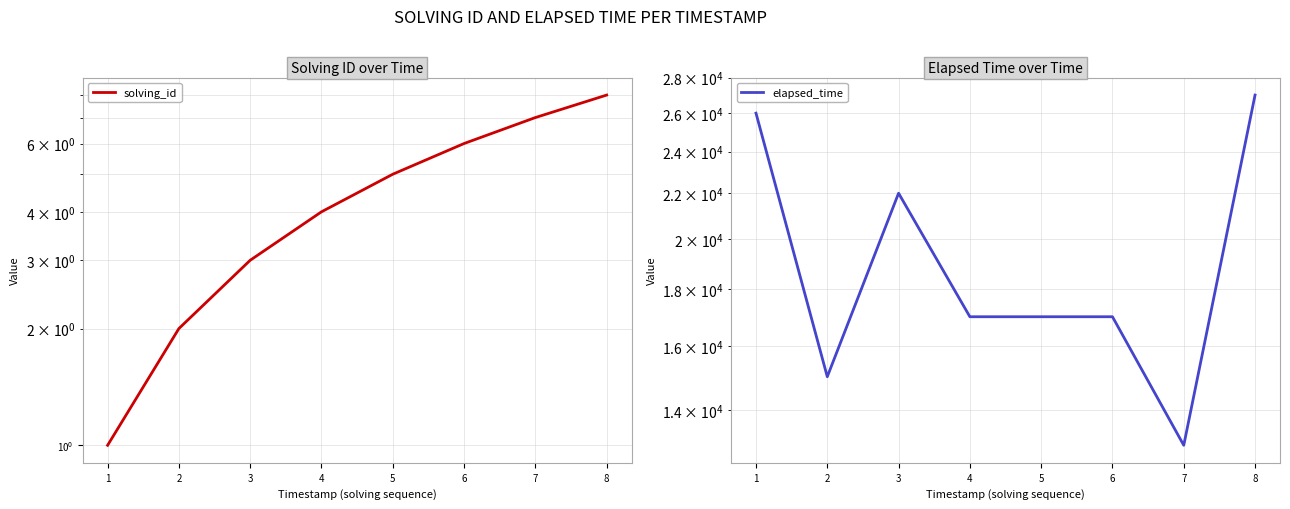

True or false: elapsed_time and solving_id cross at least once.

False